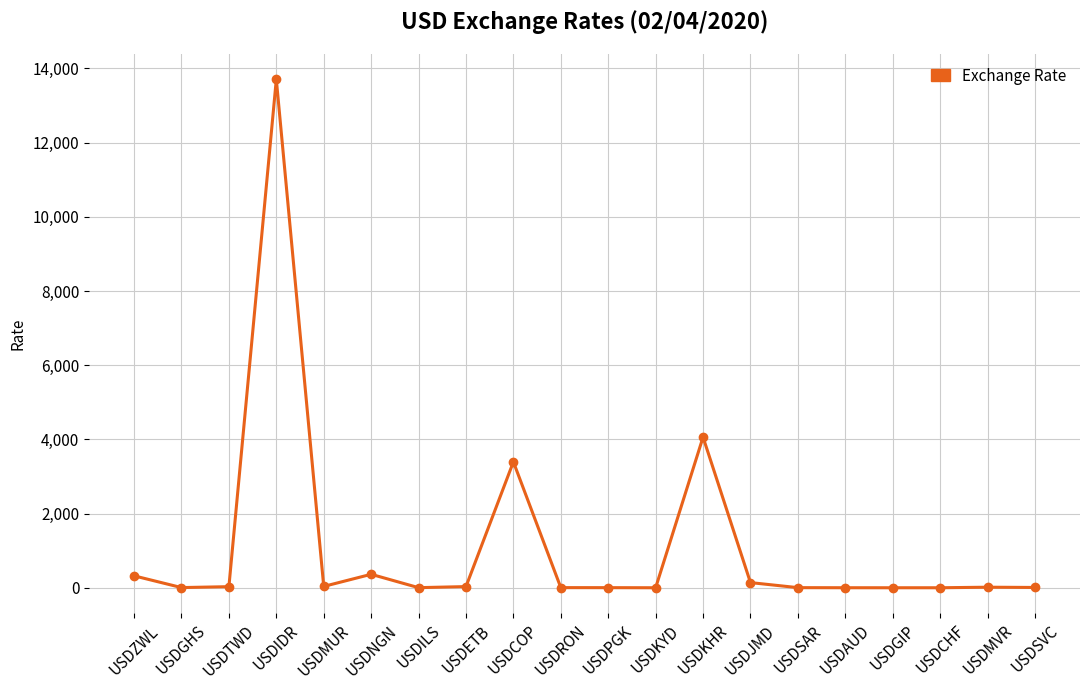

At which category does the data reach its first local peak?

USDIDR